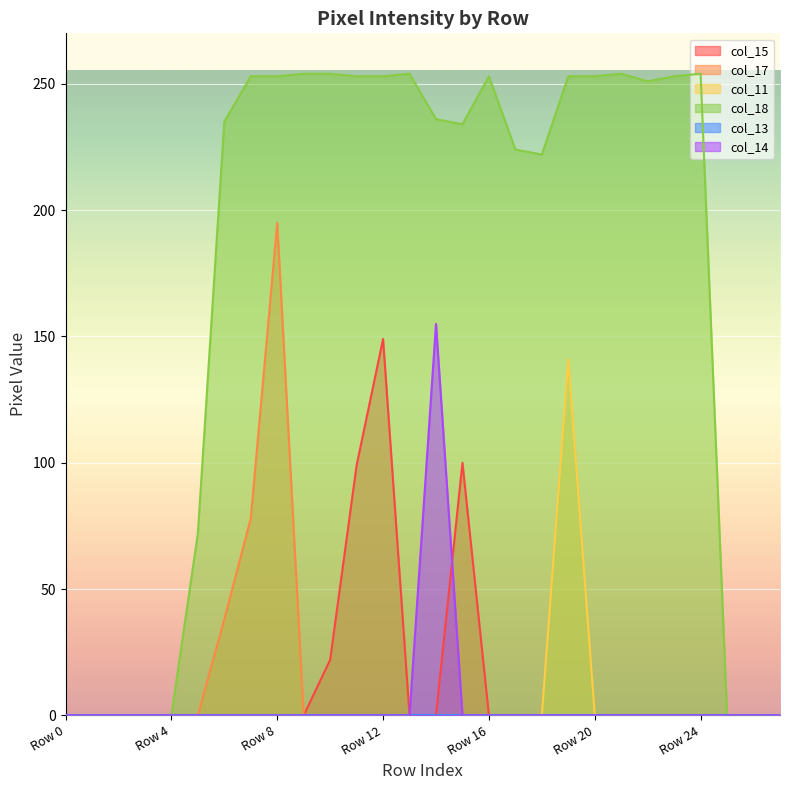

True or false: col_18 and col_11 intersect in this chart.

False